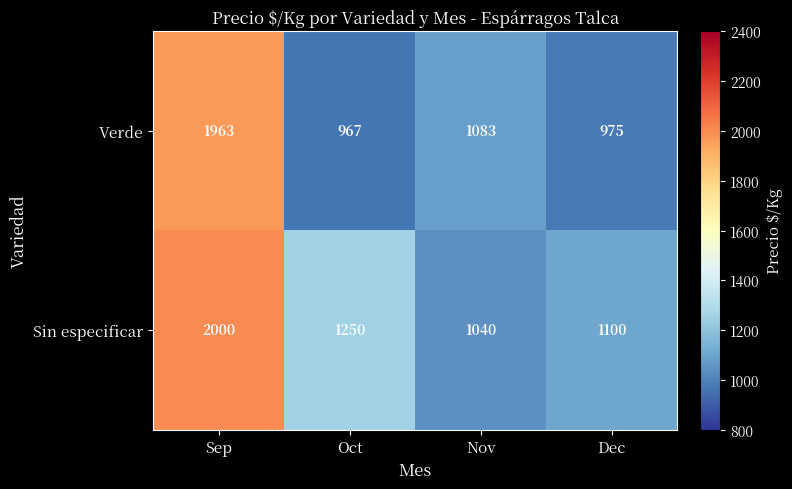

The Sin especificar series shows 1100 at Dec. True or false?

True